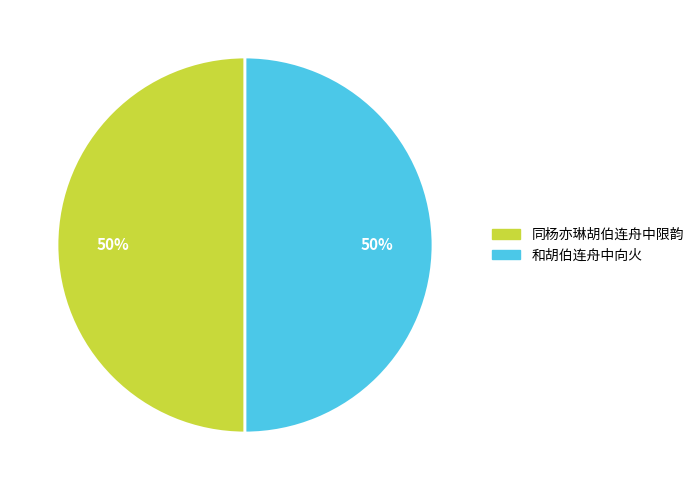

Combined, do 同杨亦琳胡伯连舟中限韵 and 和胡伯连舟中向火 account for over 50%?

Yes